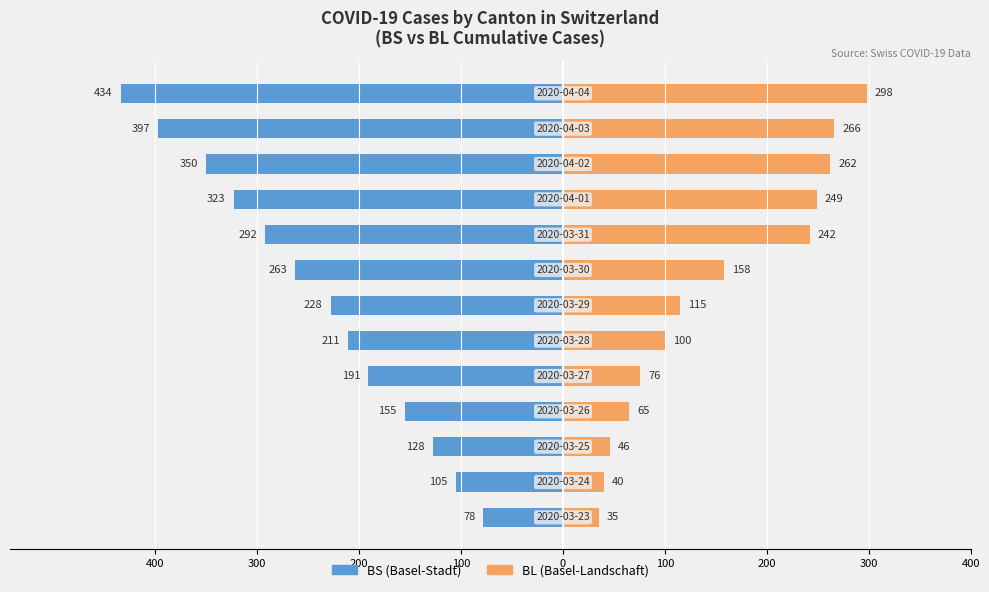

What is the value of the BS bar at the 2nd from the left?

-105